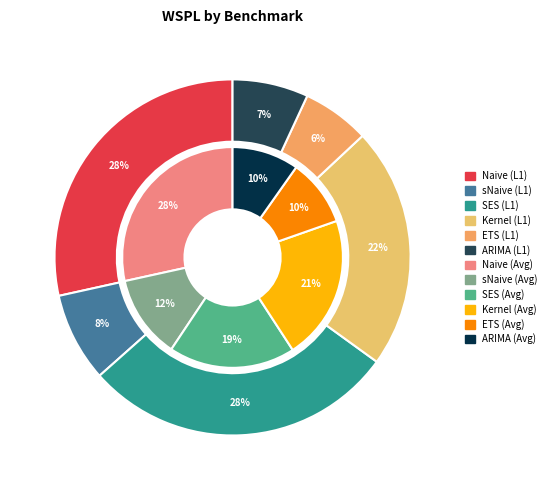

The Kernel slice represents 32% of the pie. True or false?

False